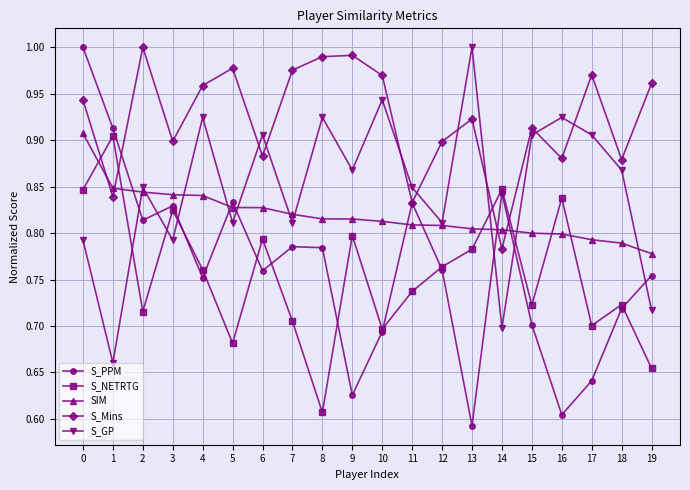

At which category does the chart reach its minimum across all series?

13